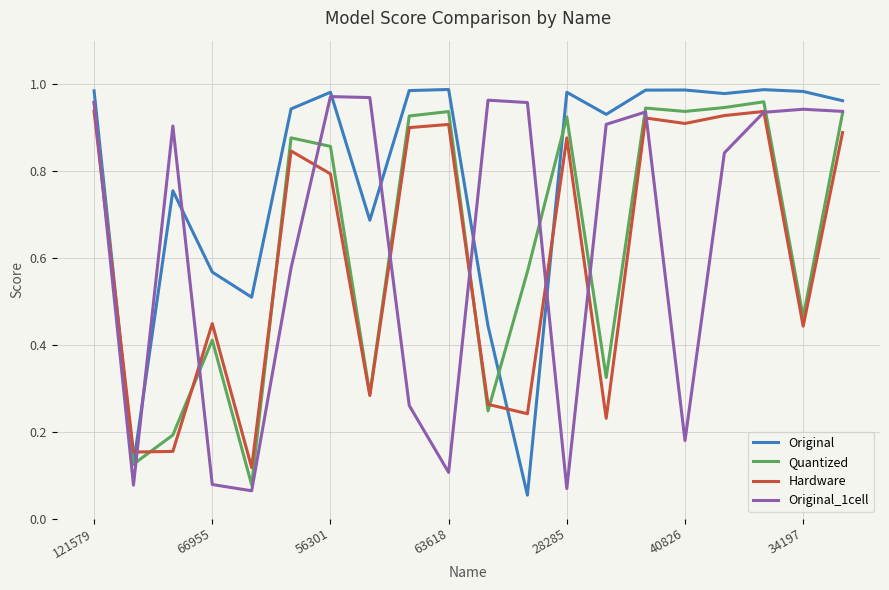

How many series are shown in this chart?

4